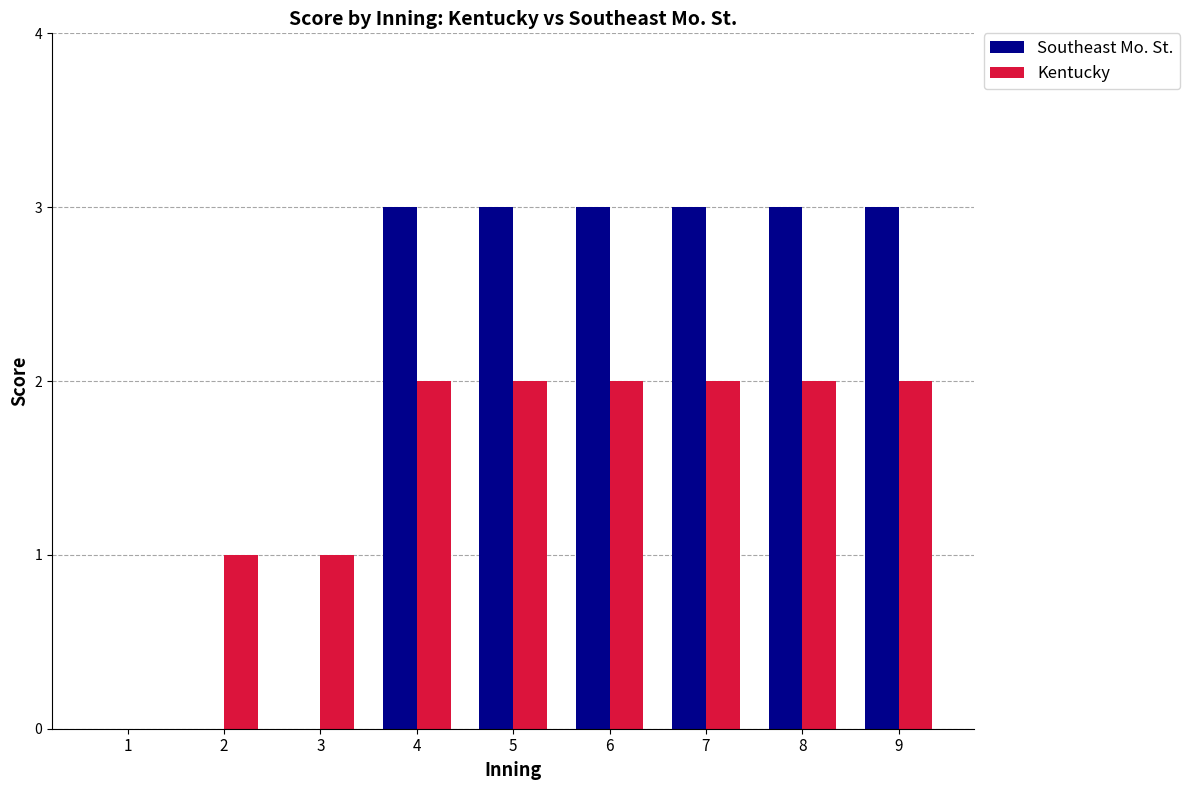

What is the maximum value shown in the chart?

3